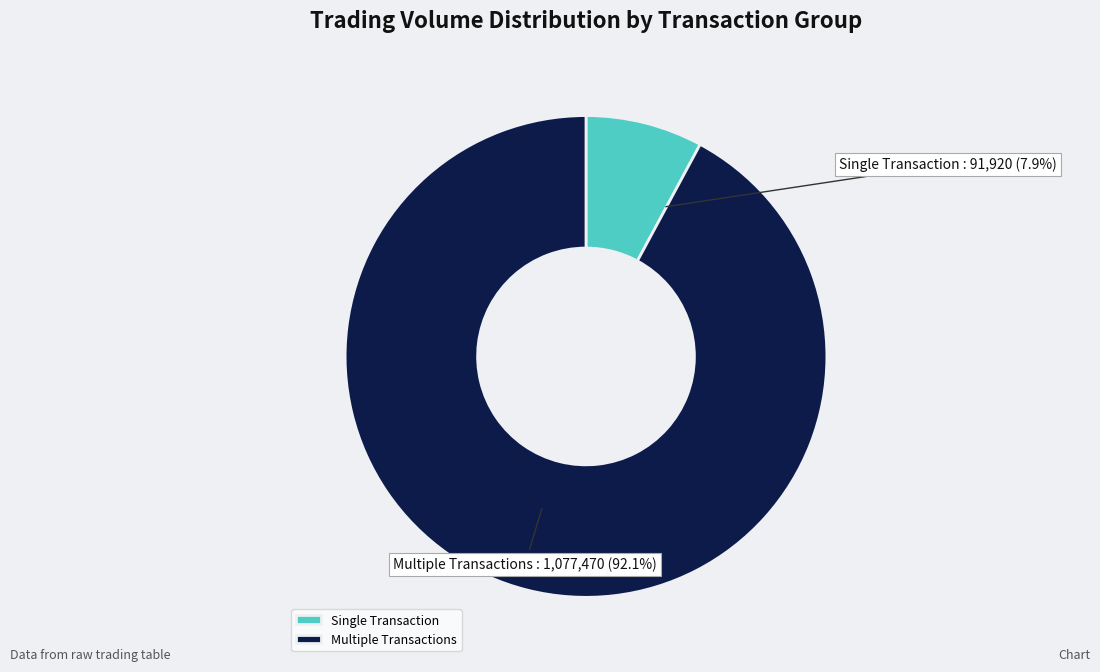

What is the largest slice in the pie chart?

Multiple Transactions